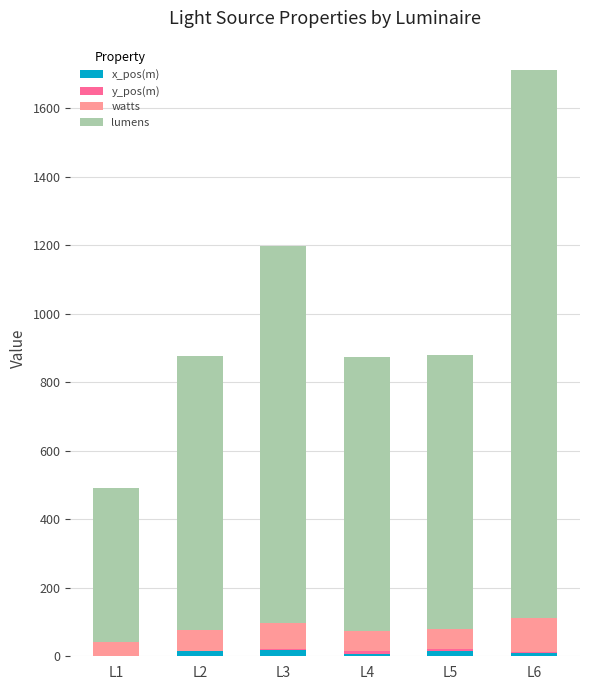

At which category is the sum across all series the highest?

L6